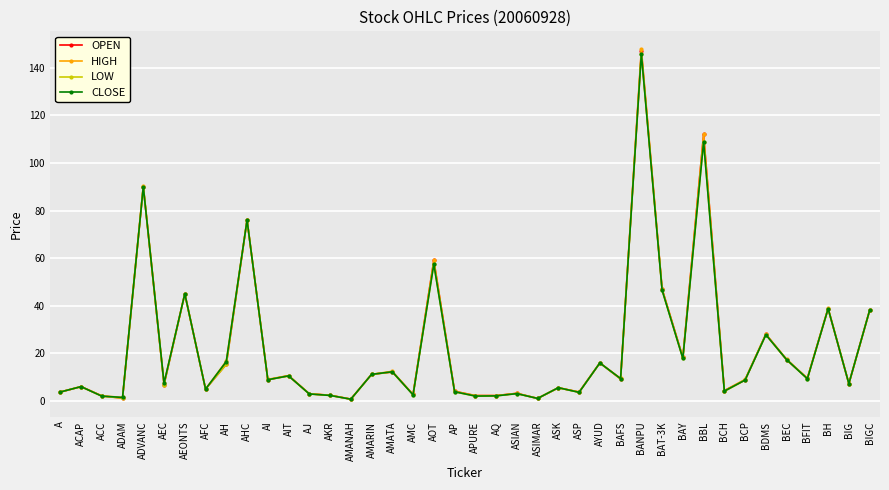

True or false: LOW has more than 2 points higher than both neighbors.

True